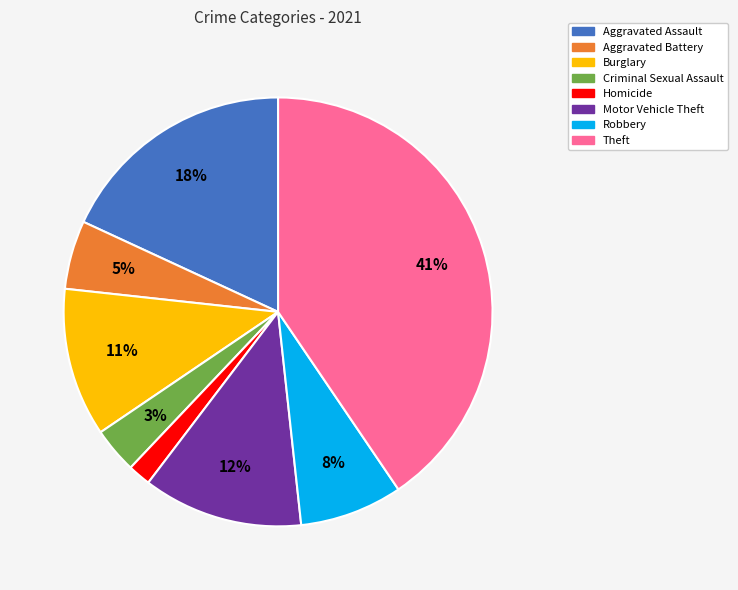

What is the largest slice in the pie chart?

Theft